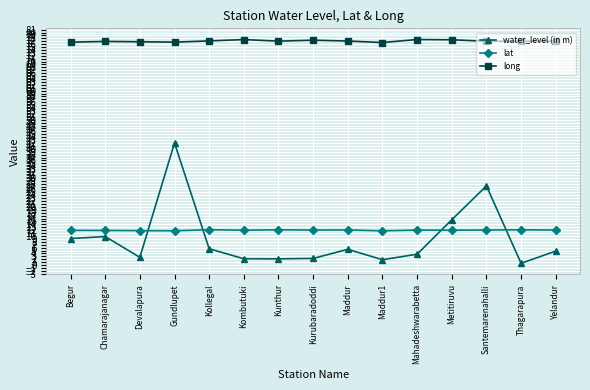

How many data points in lat are less than 12?

7